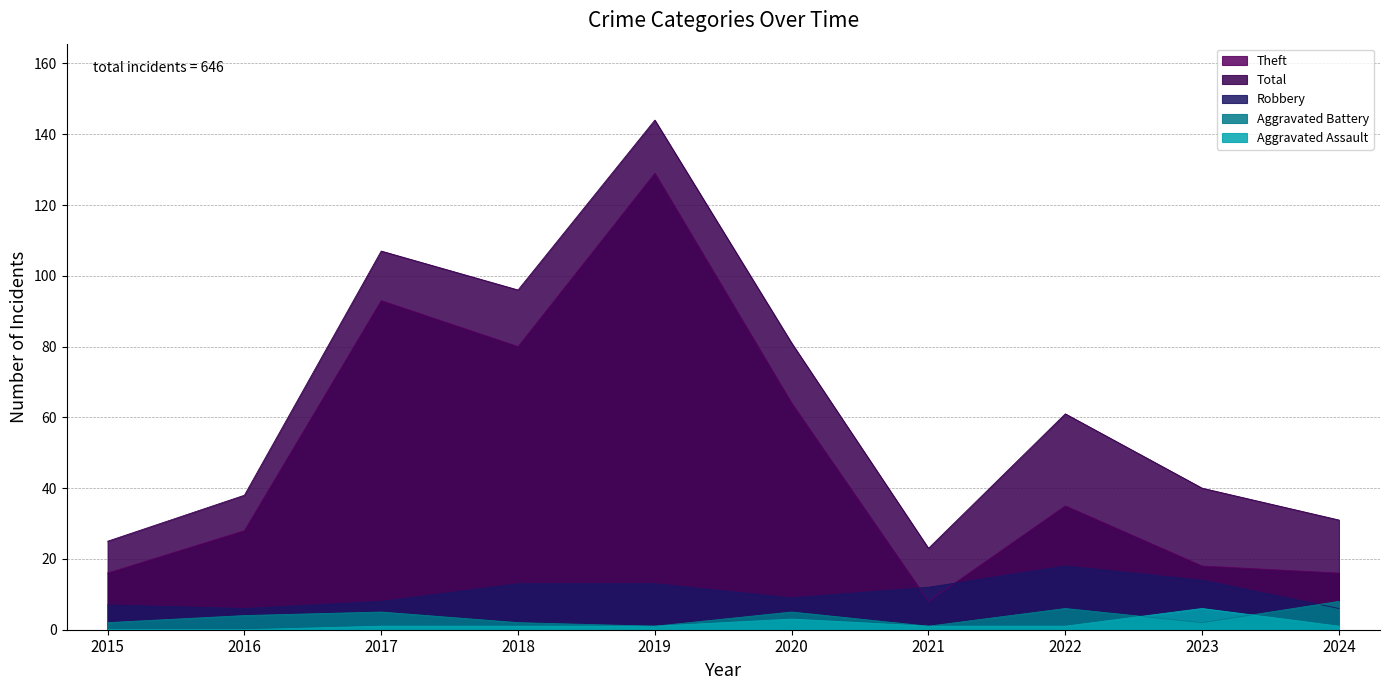

List the series in order of their peak value, lowest first.

Aggravated Assault, Aggravated Battery, Robbery, Theft, Total